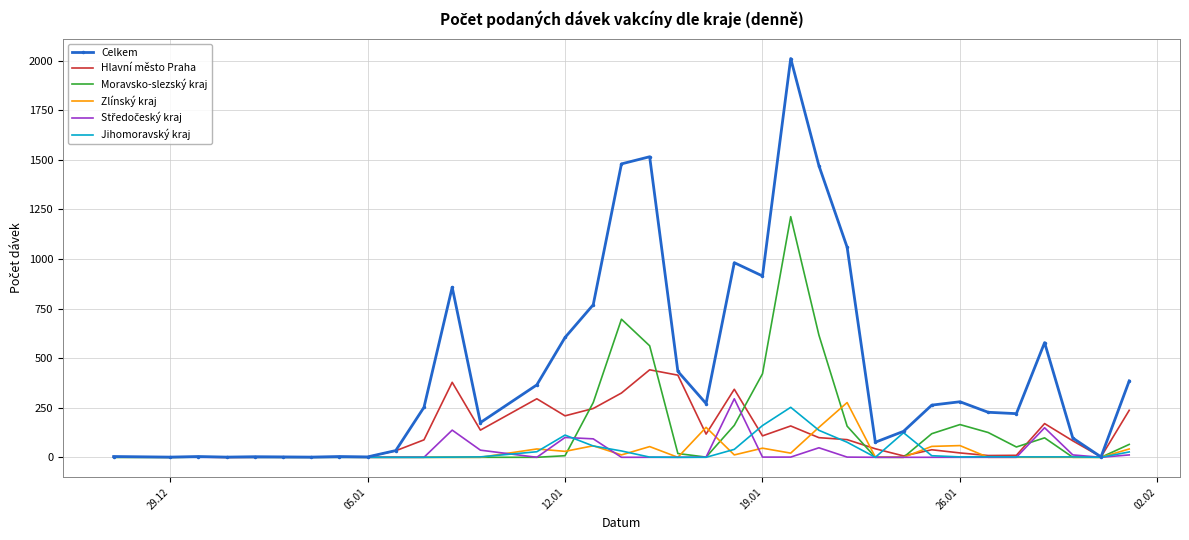

What is the highest value of the Hlavní město Praha series?

441